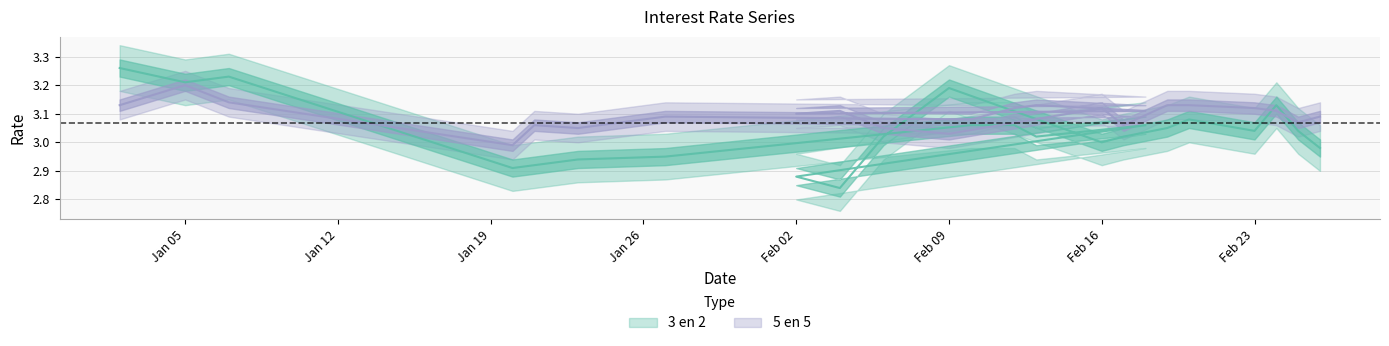

At which label does 3 en 2 reach its peak?

02-01-2015